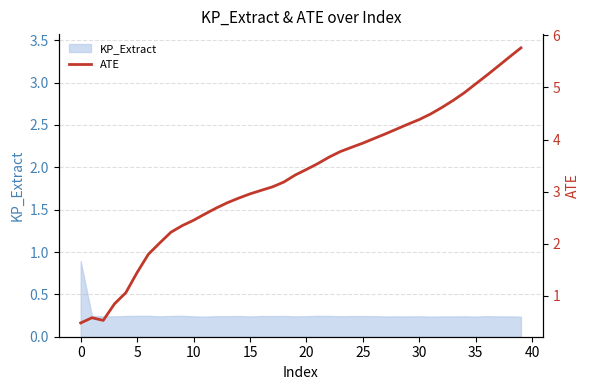

The chart shows a value of 3.1 at 17. True or false?

True